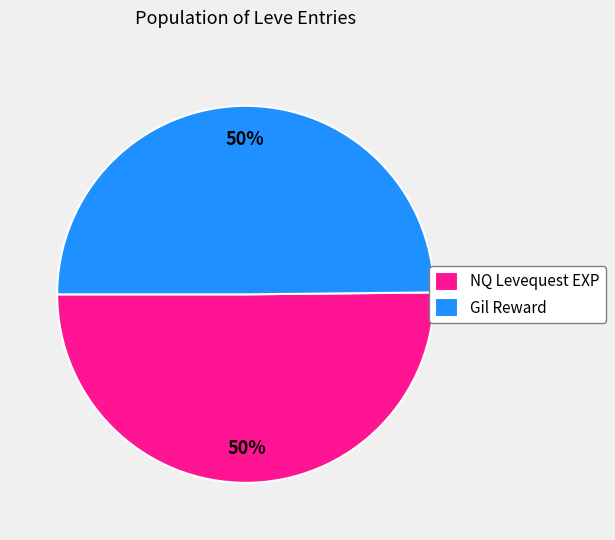

To the nearest percent, what portion does Gil Reward represent?

50%